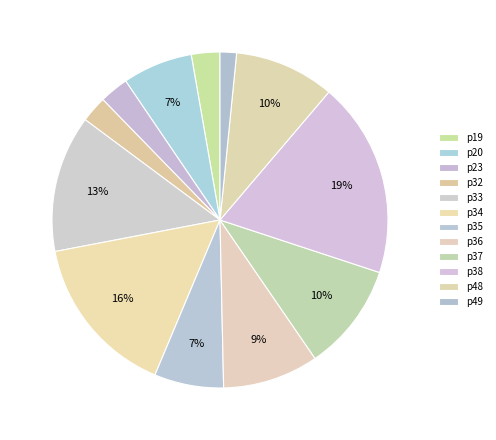

How much of the chart is everything except p48?

90.4%